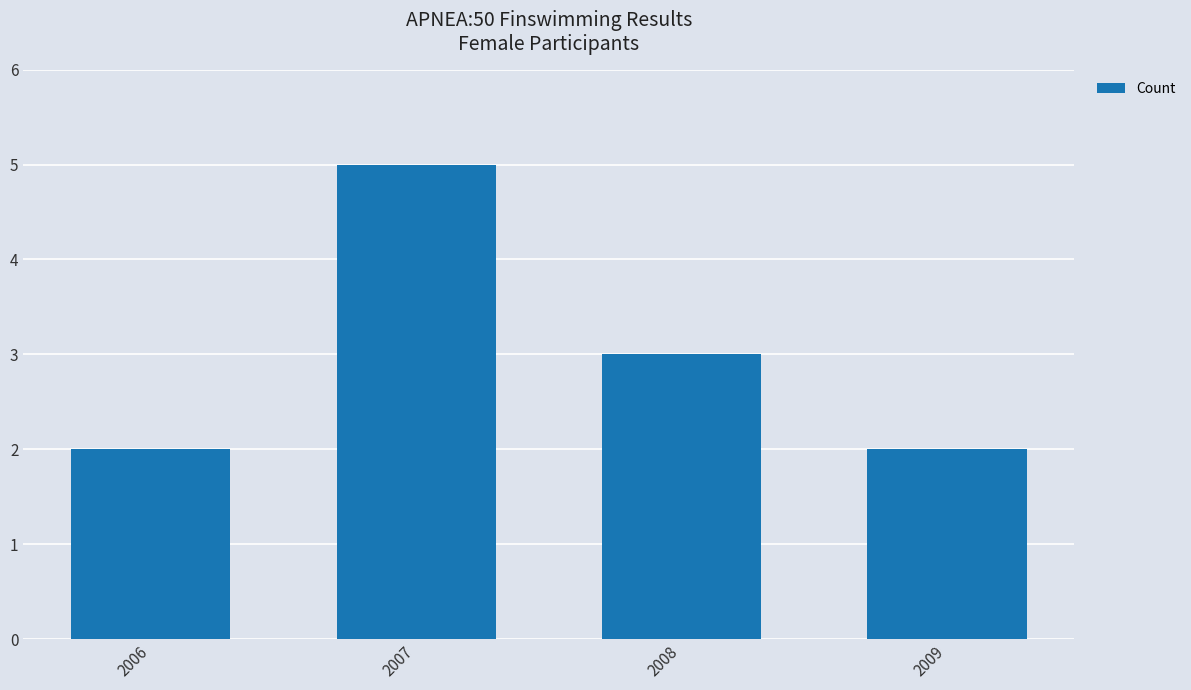

Is it true that the value at 2009 is 1?

False